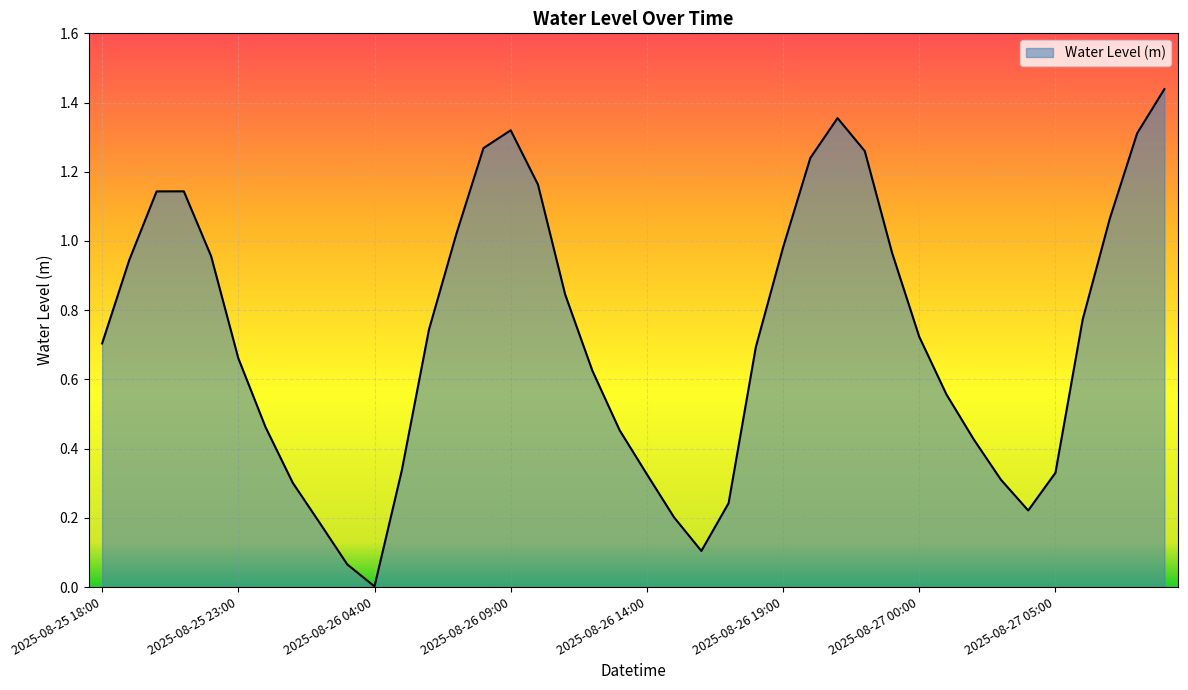

List the labels in order of value, largest first.

2025-08-27 09:00, 2025-08-26 21:00, 2025-08-26 09:00, 2025-08-27 08:00, 2025-08-26 08:00, 2025-08-26 22:00, 2025-08-26 20:00, 2025-08-26 10:00, 2025-08-25 21:00, 2025-08-25 20:00, 2025-08-27 07:00, 2025-08-26 07:00, 2025-08-26 19:00, 2025-08-26 23:00, 2025-08-25 22:00, 2025-08-25 19:00, 2025-08-26 11:00, 2025-08-27 06:00, 2025-08-26 06:00, 2025-08-27 00:00, 2025-08-25 18:00, 2025-08-26 18:00, 2025-08-25 23:00, 2025-08-26 12:00, 2025-08-27 01:00, 2025-08-26 00:00, 2025-08-26 13:00, 2025-08-27 02:00, 2025-08-26 05:00, 2025-08-27 05:00, 2025-08-26 14:00, 2025-08-27 03:00, 2025-08-26 01:00, 2025-08-26 17:00, 2025-08-27 04:00, 2025-08-26 15:00, 2025-08-26 02:00, 2025-08-26 16:00, 2025-08-26 03:00, 2025-08-26 04:00